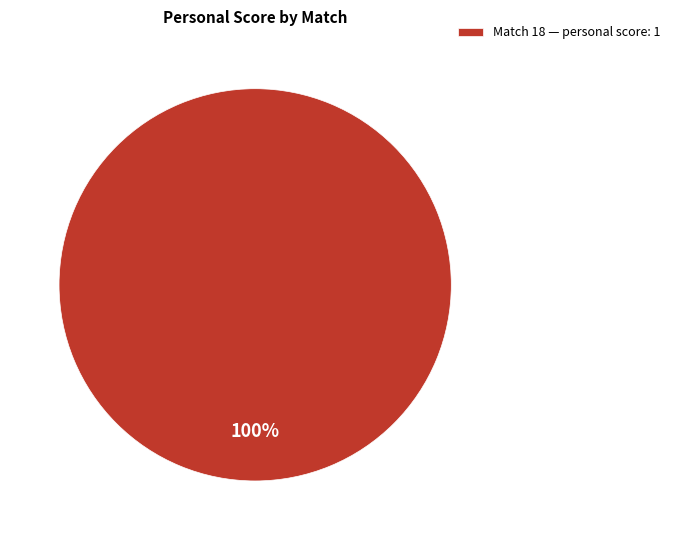

To the nearest percent, what percentage of the pie is Match 18 — personal score: 1?

100%